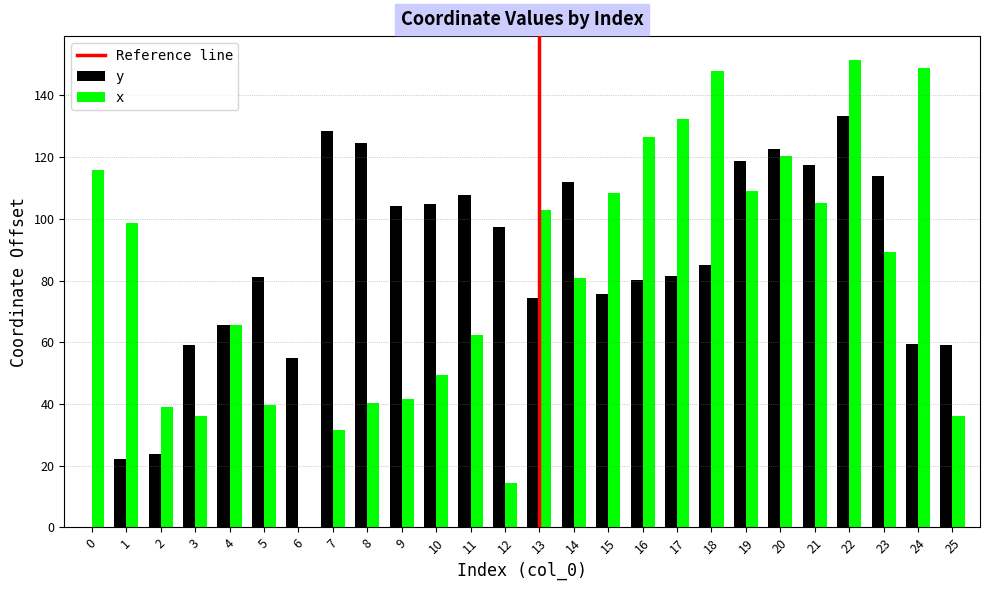

What is the difference between the x values at 15 and 8?

67.9